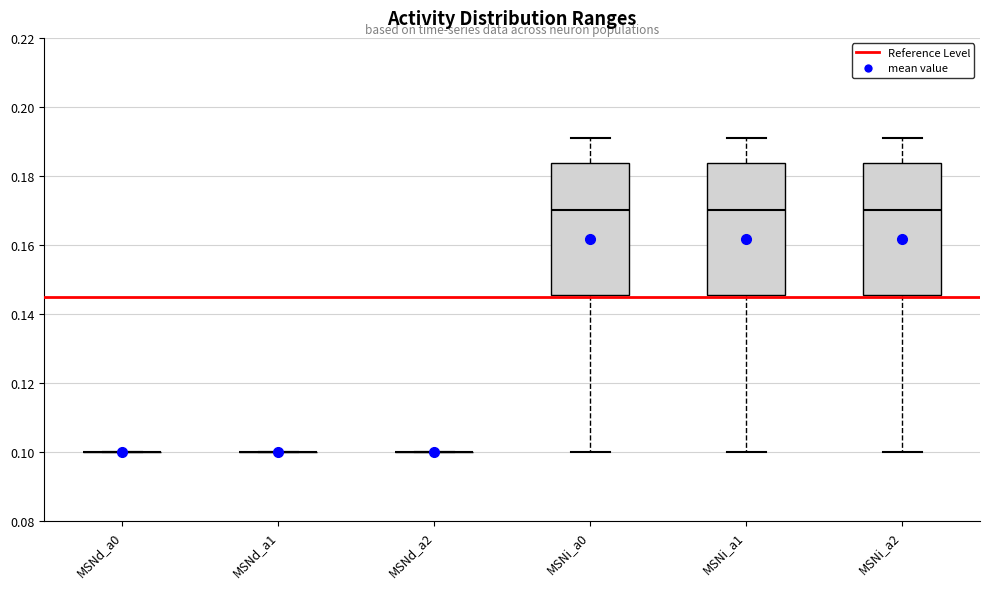

Where is the lower edge of the box for MSNi_a1 on the y-axis? The values are not printed on the chart, so give them approximately, as read against the axis.

0.146